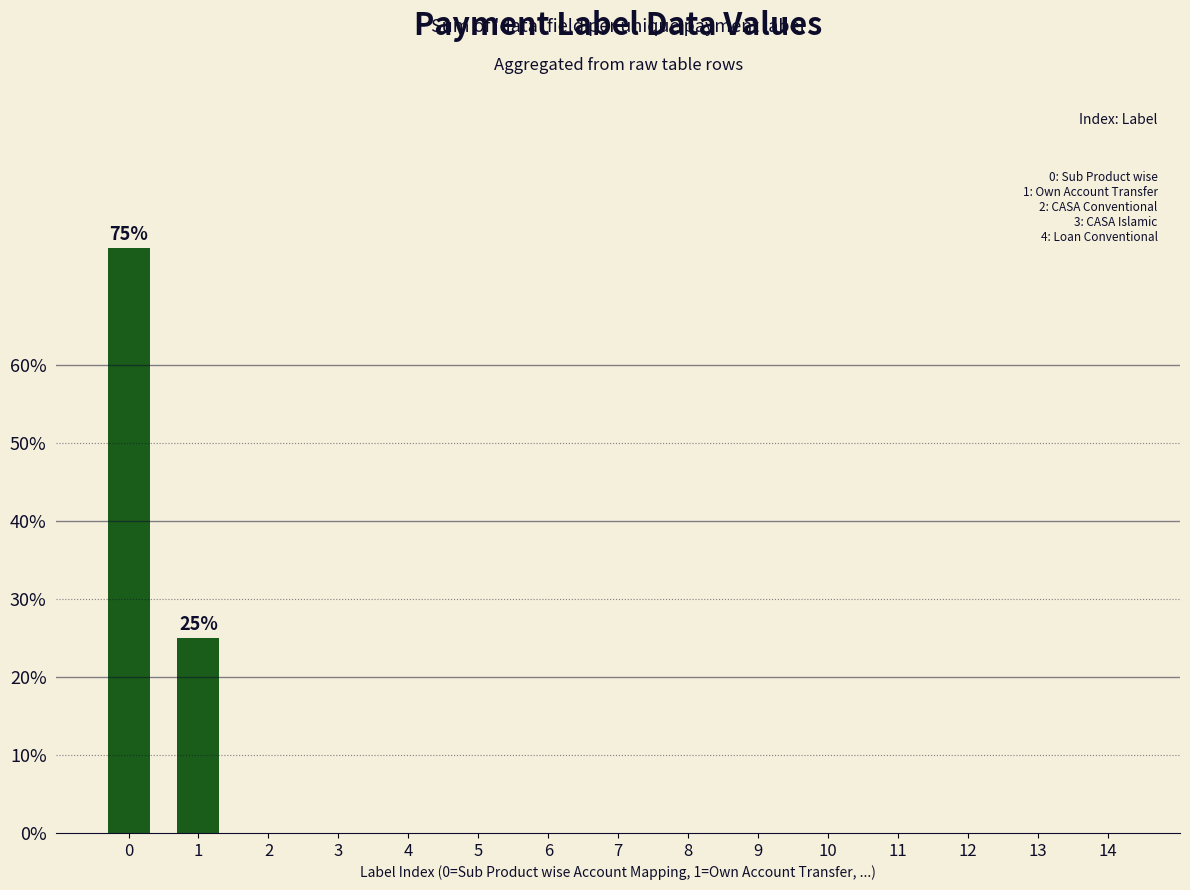

What is the change in value from 0 to 8?

-75